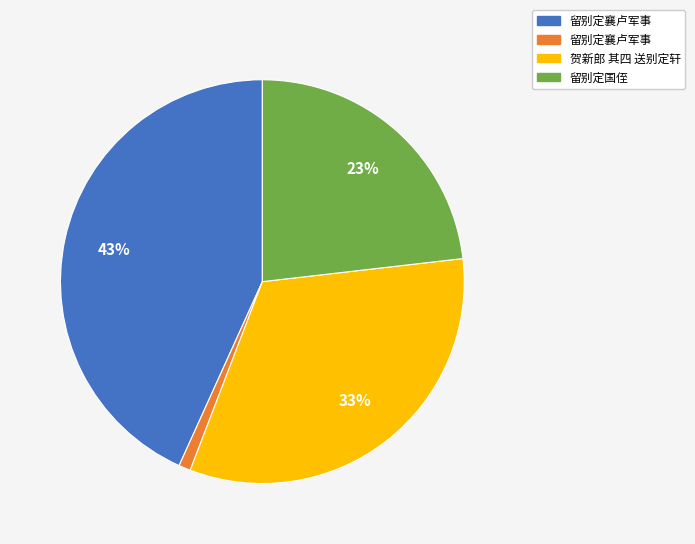

To the nearest percent, what is the average slice percentage?

25%